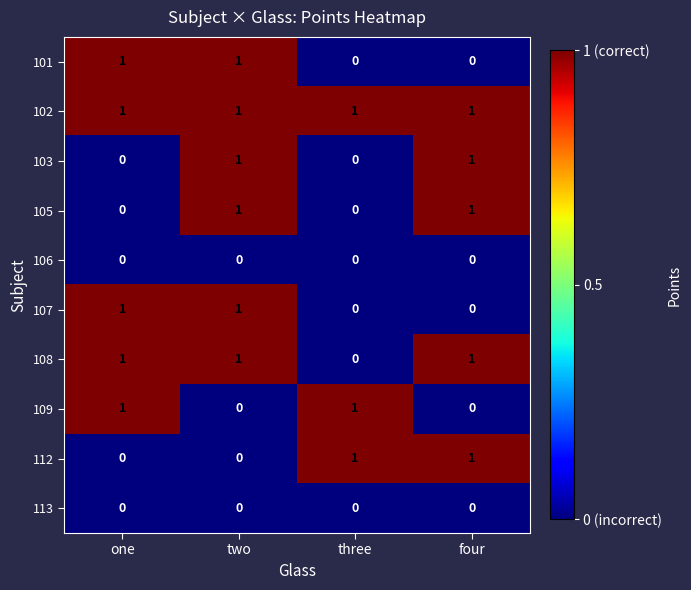

Is it true that 113 equals 0 at four?

True